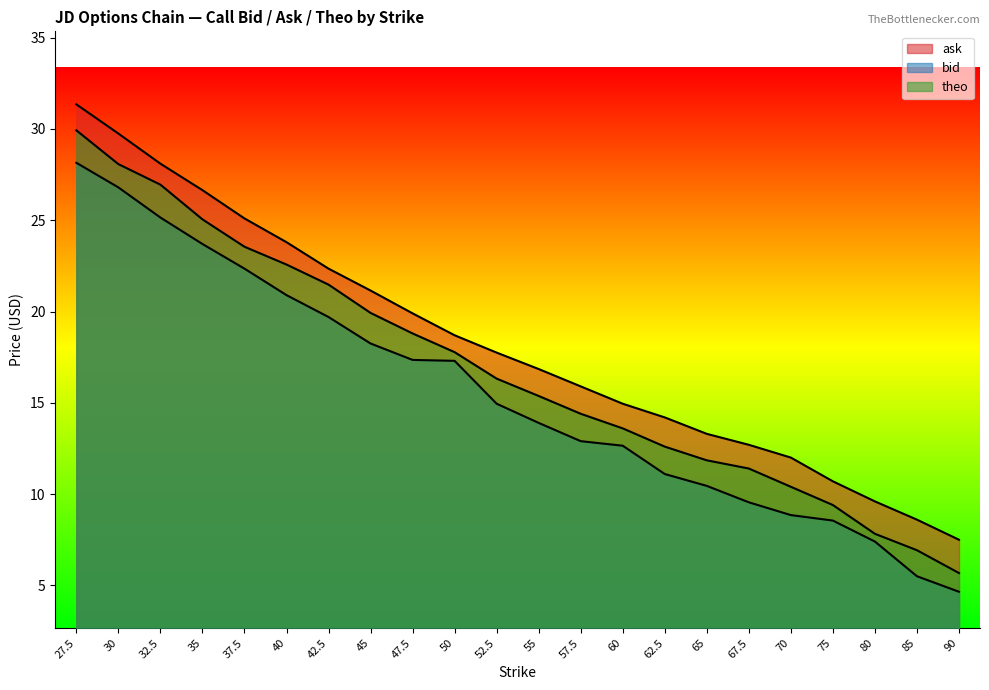

Rank the series at 37.5 from highest to lowest value.

ask, theo, bid